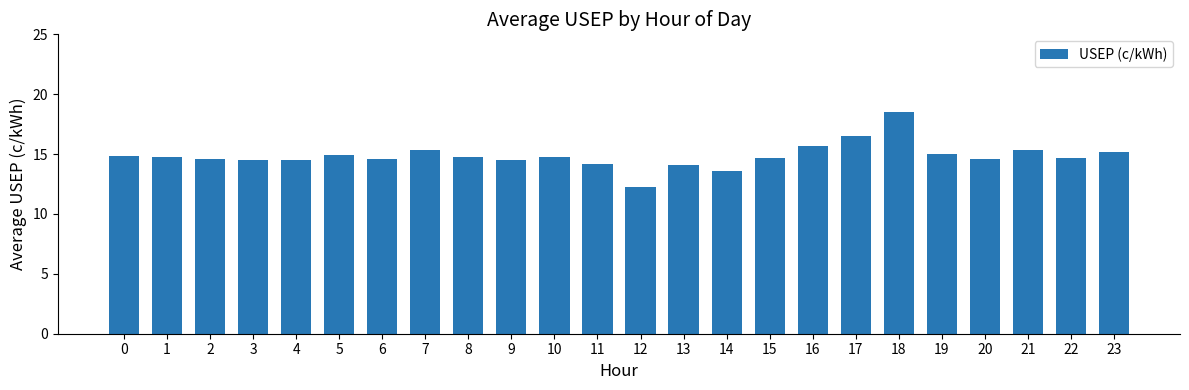

What is the change in value from 11 to 17?

+2.4